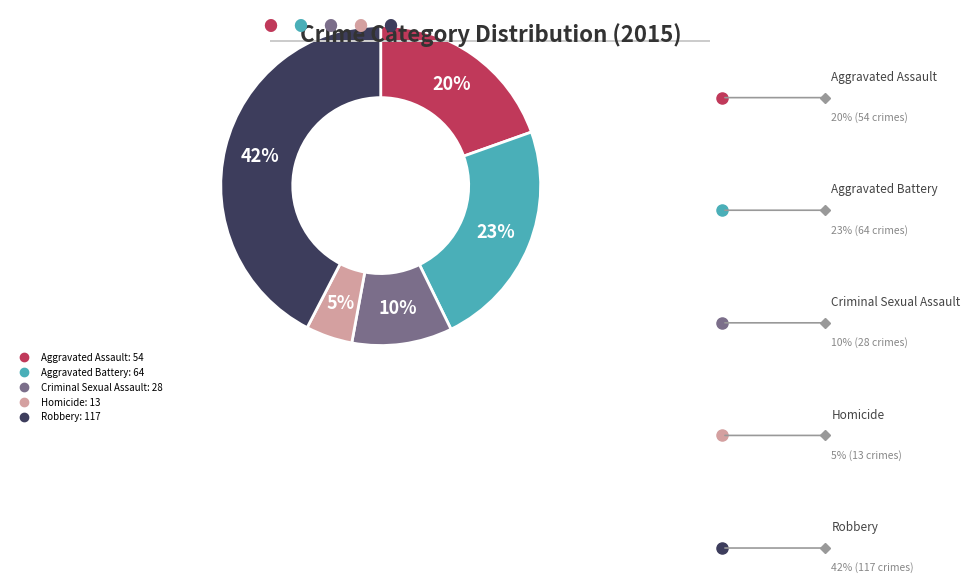

How many slices are in this pie chart?

5